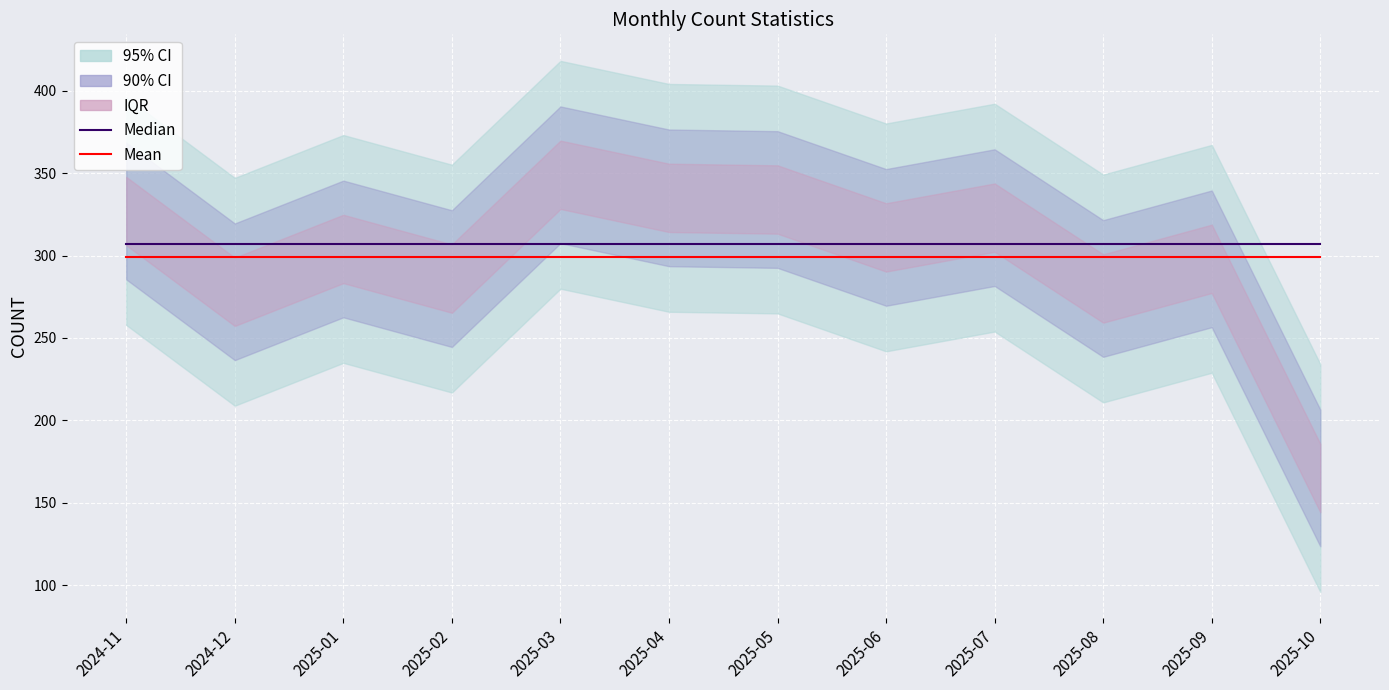

What position from the left is 2024-12?

2